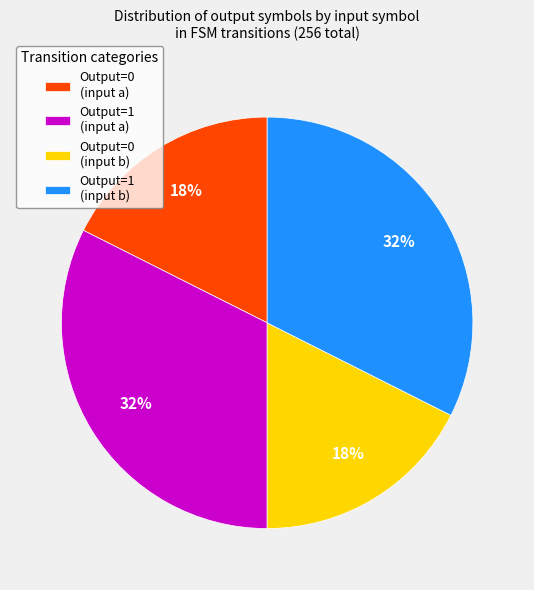

Which has a higher value, Output=0 (input b) or Output=1 (input b)?

Output=1 (input b)